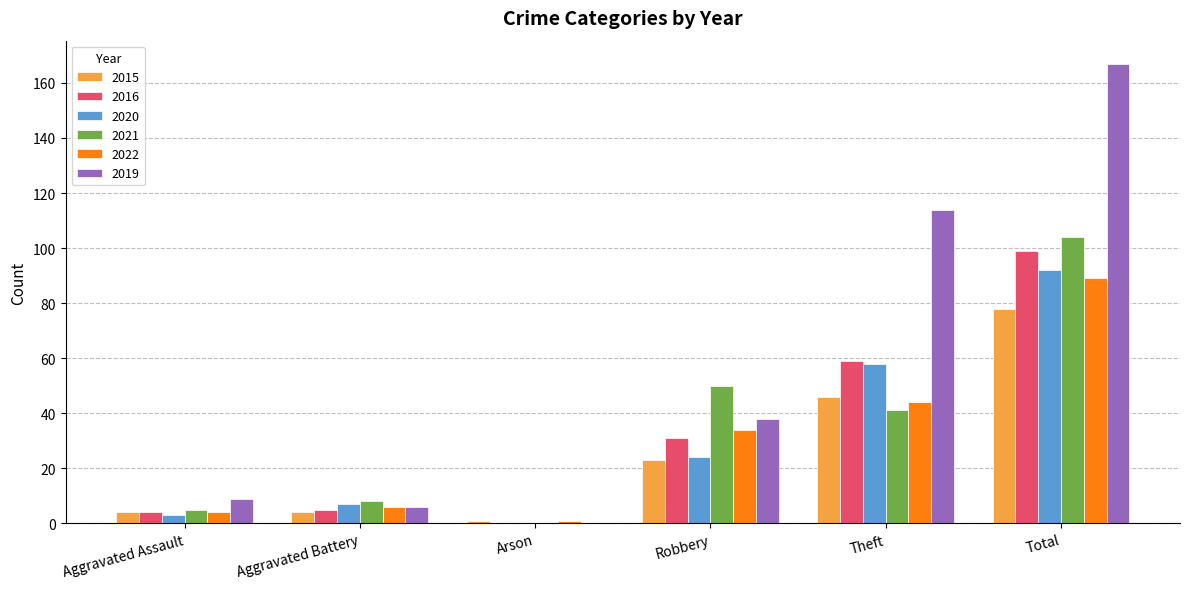

Which series changed the most between Aggravated Battery and Robbery?

2021